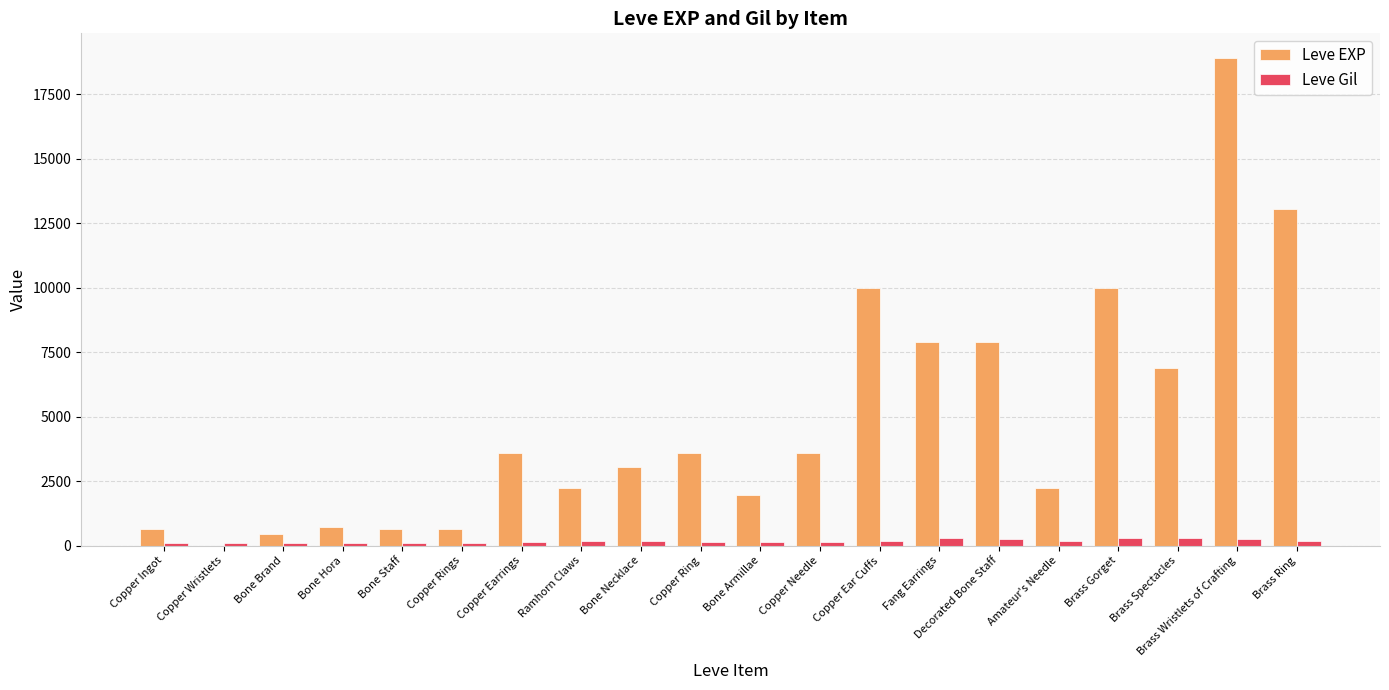

Which category has the highest value across all series?

Brass Wristlets of Crafting